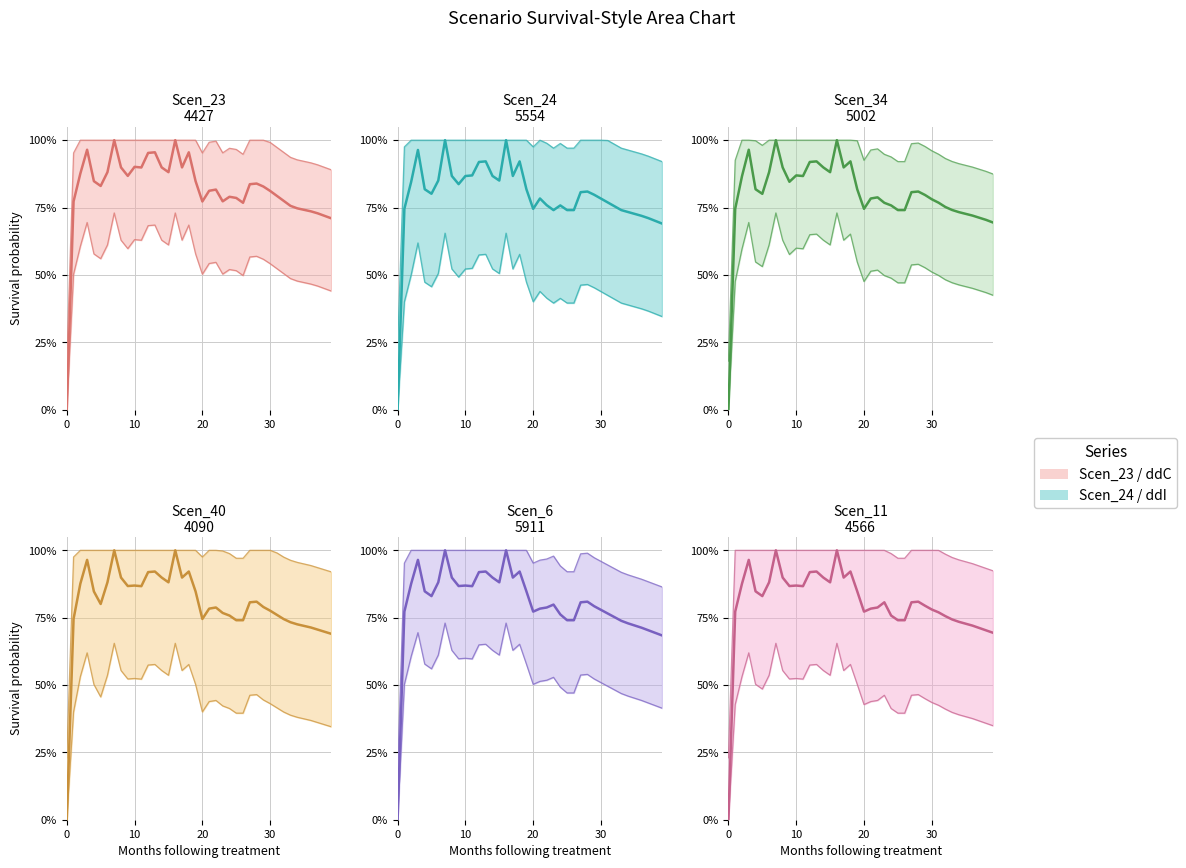

The Scen_40 mean series shows 0.2 at 22. True or false?

False